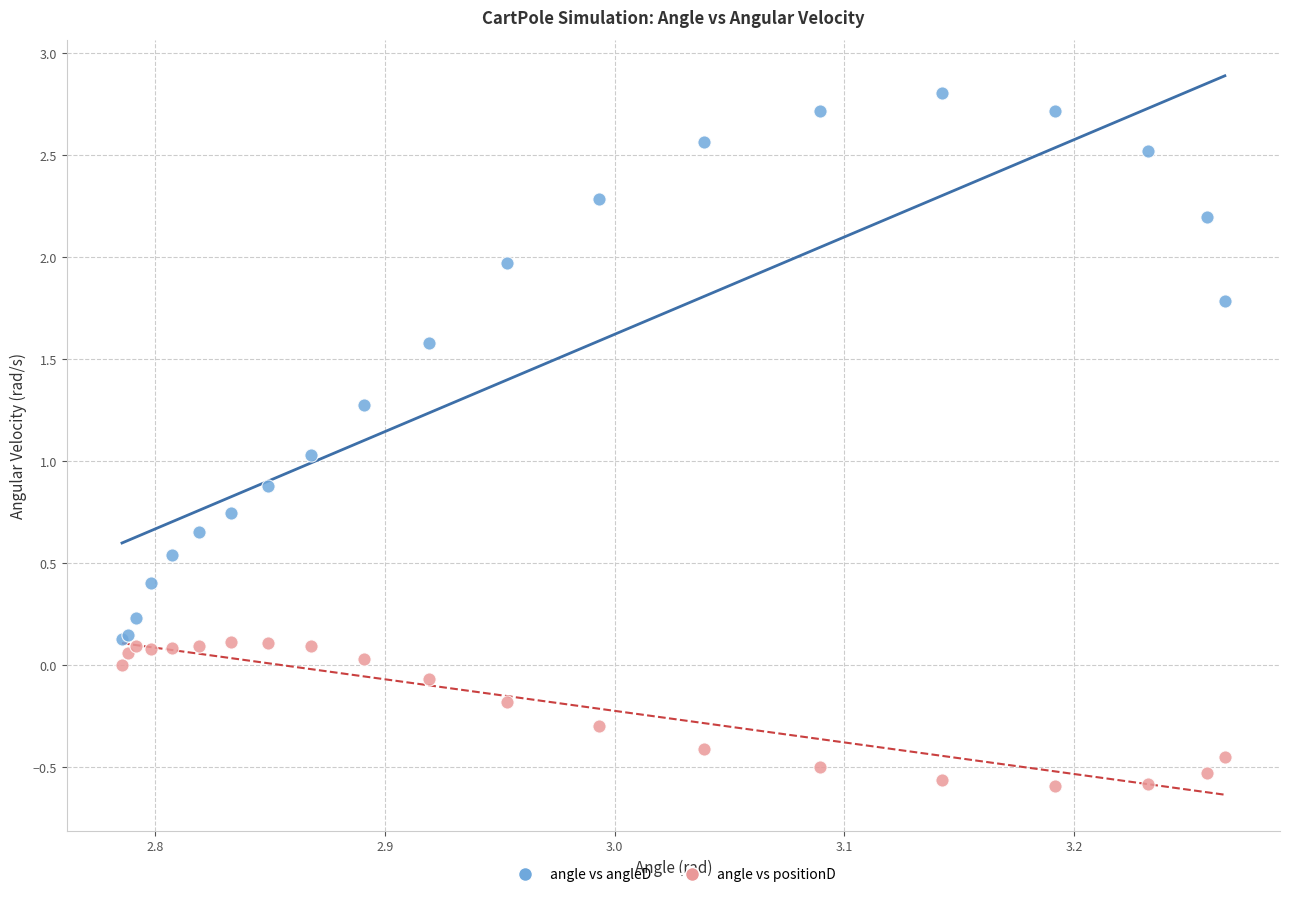

Which series reaches the maximum Y coordinate?

angle vs angleD